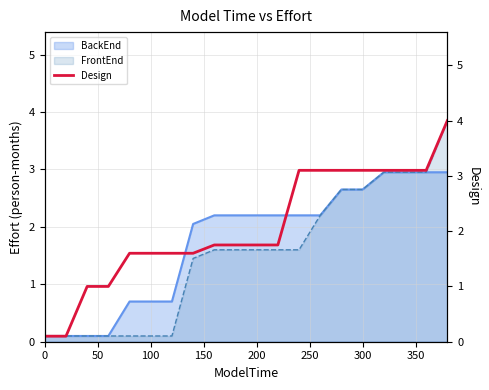

What is the greatest value displayed?

4.0